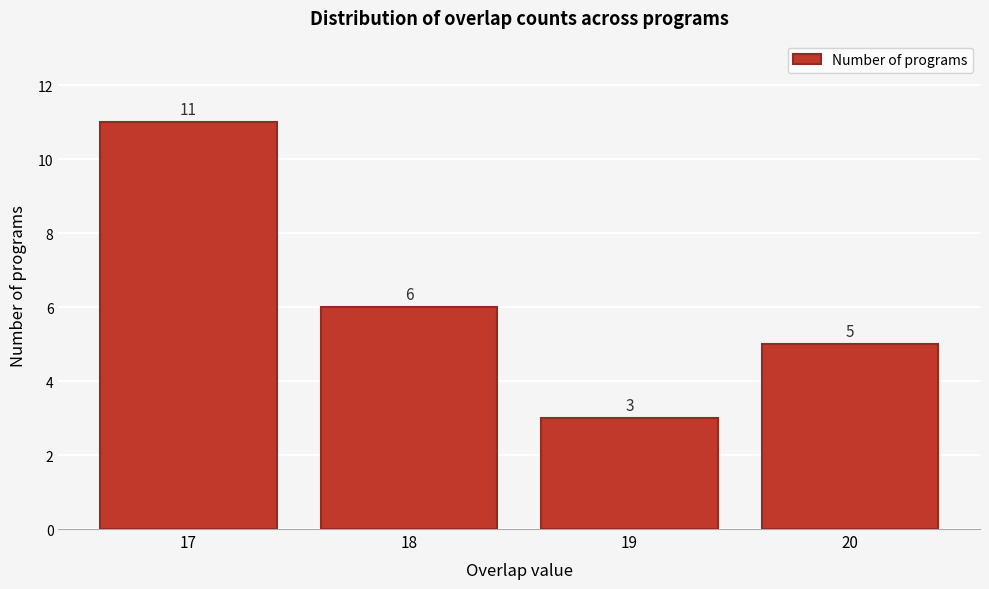

Reading left to right, extract all data points from this chart.

11	6	3	5